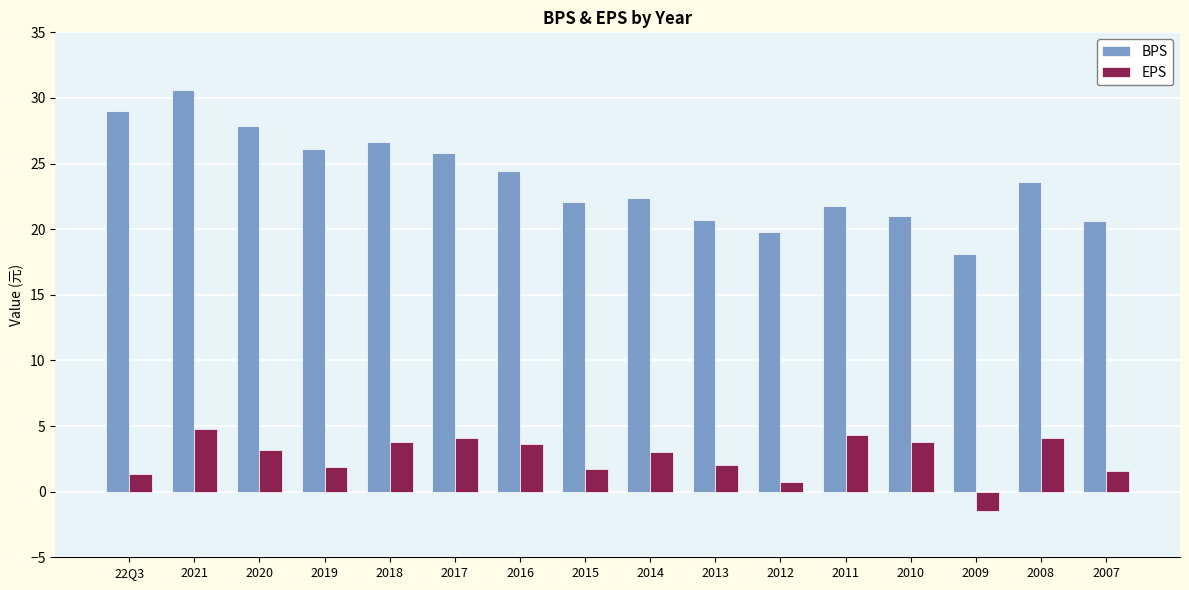

Which category has the highest value in the EPS series?

2021